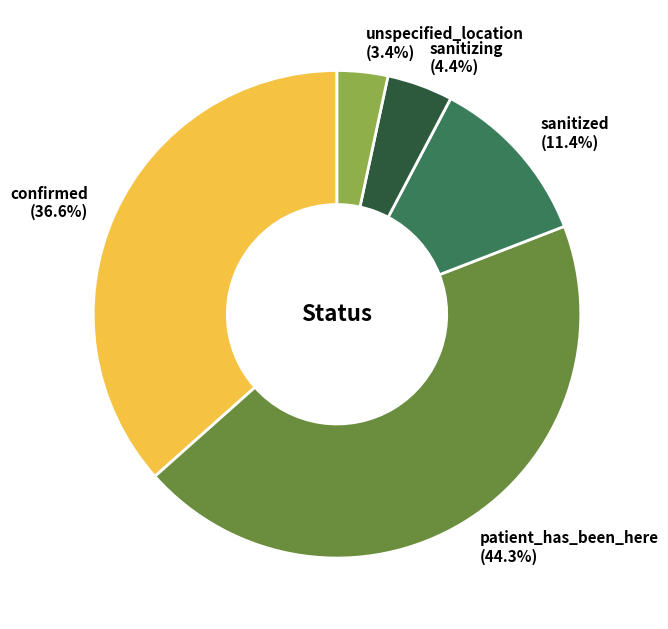

Is it true that sanitized is 11% of the pie?

True